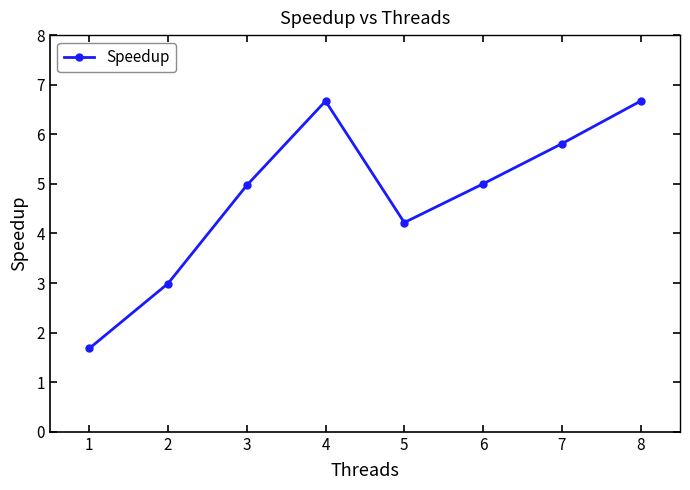

What is the smallest value displayed?

1.7